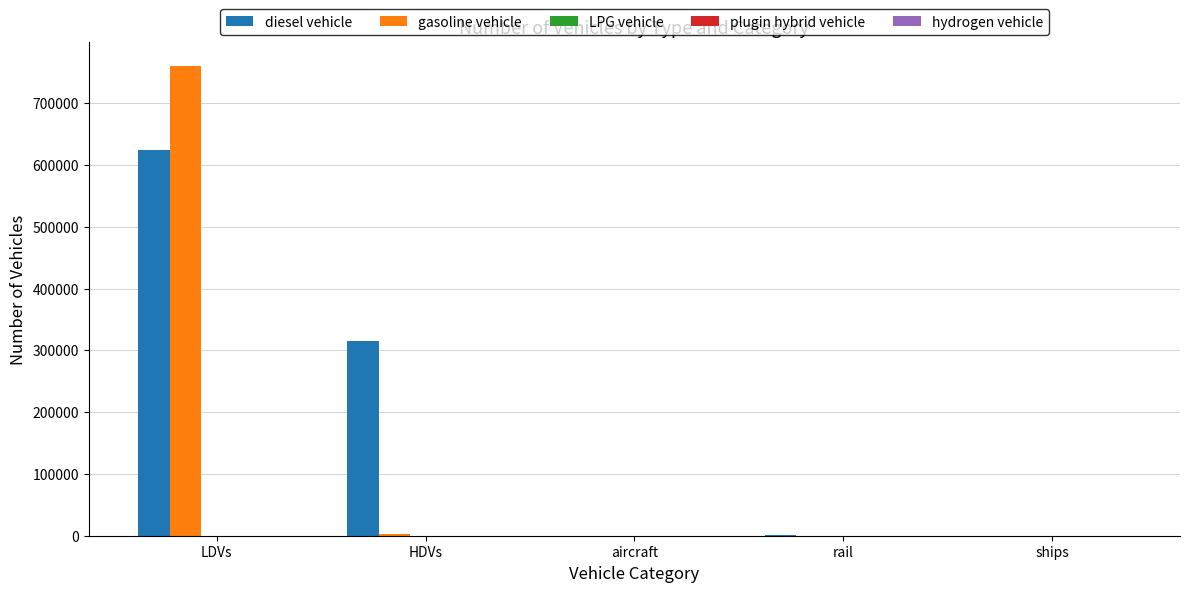

At which category is the sum across all series the highest?

LDVs